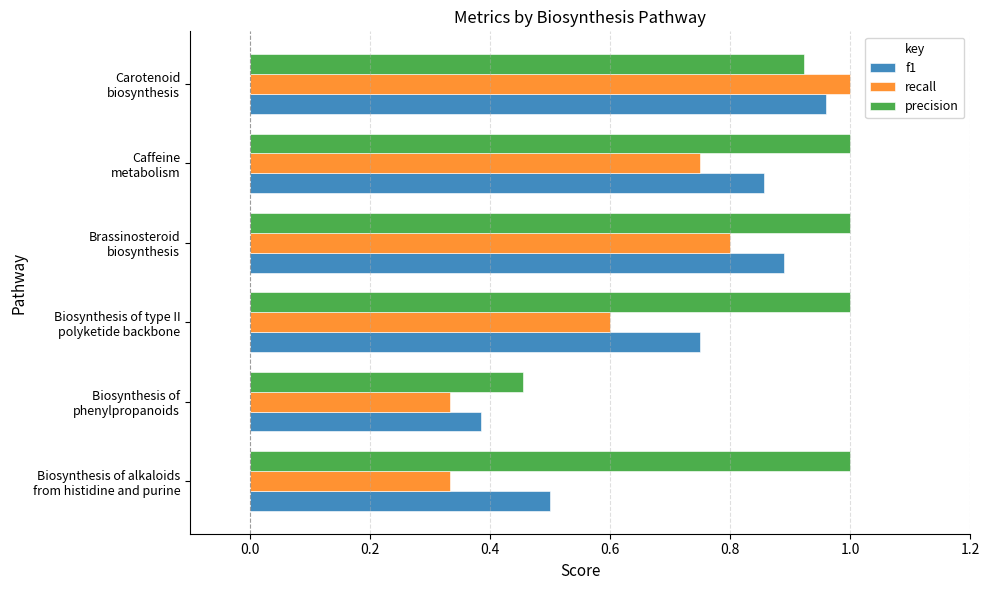

What is the sum of all f1 values?

4.3